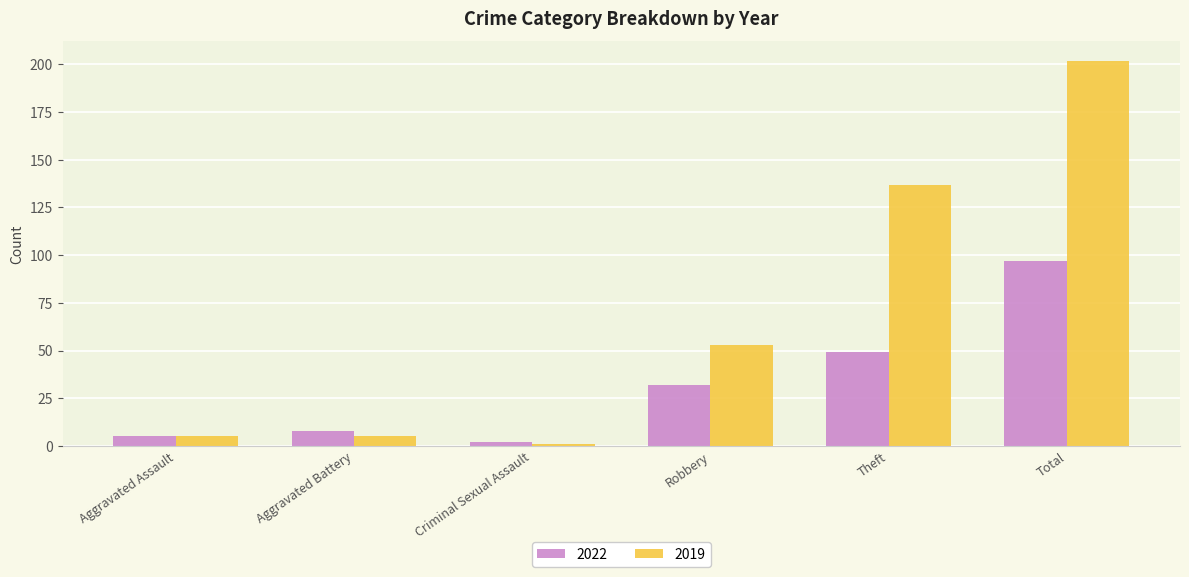

What is the sum of all 2022 values?

193